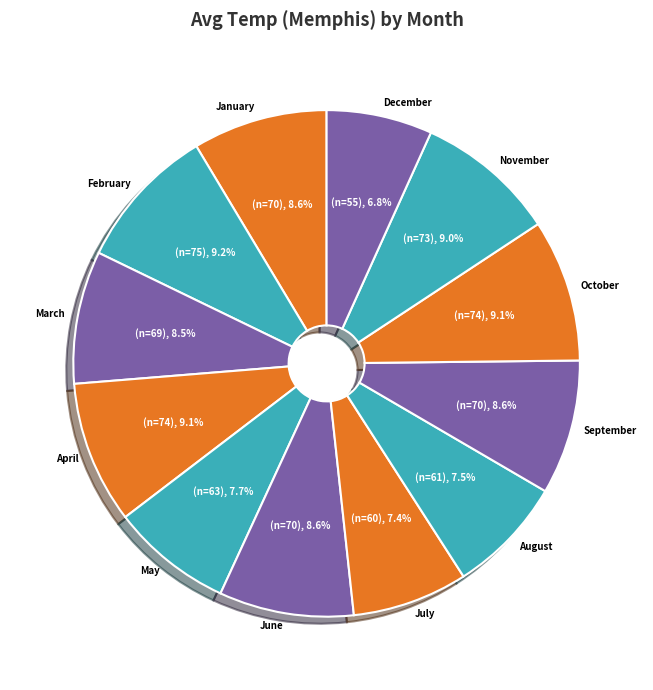

Is it true that July is 7% of the pie?

True